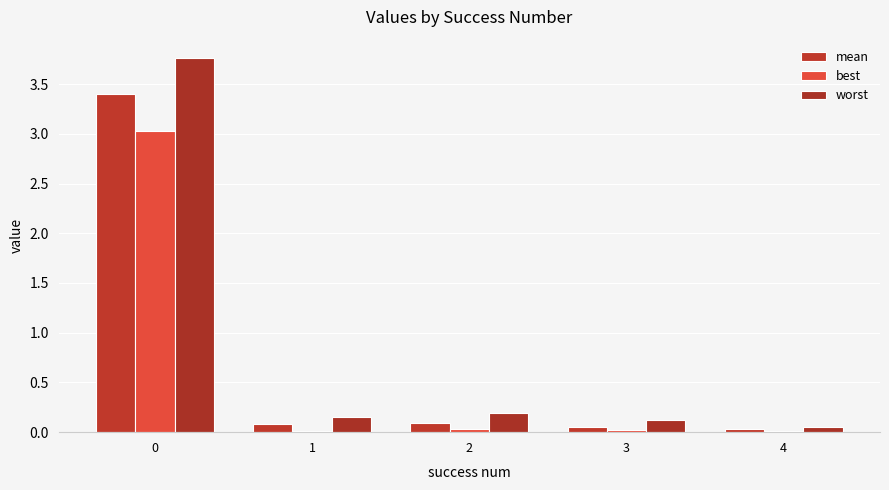

What is the total value across all series at 1?

0.3